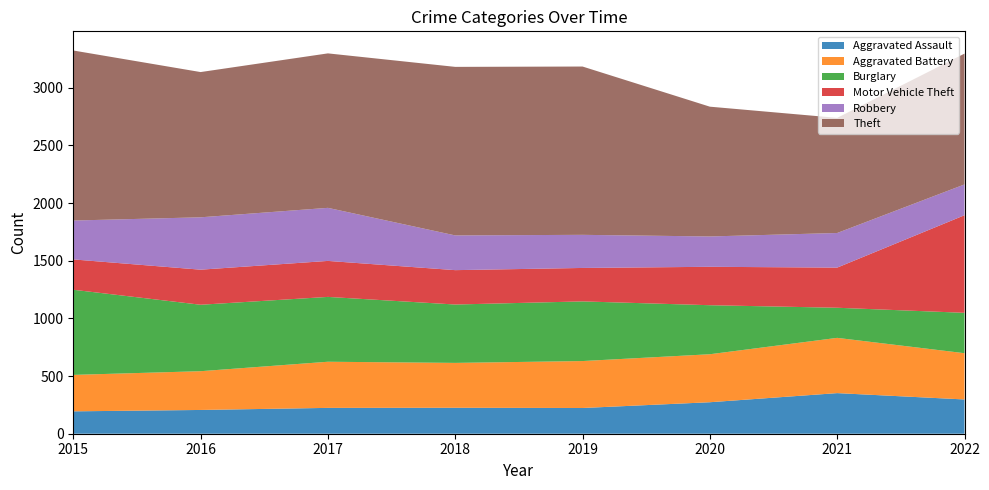

Rank the series by their maximum value, from lowest to highest.

Aggravated Assault, Robbery, Aggravated Battery, Burglary, Motor Vehicle Theft, Theft